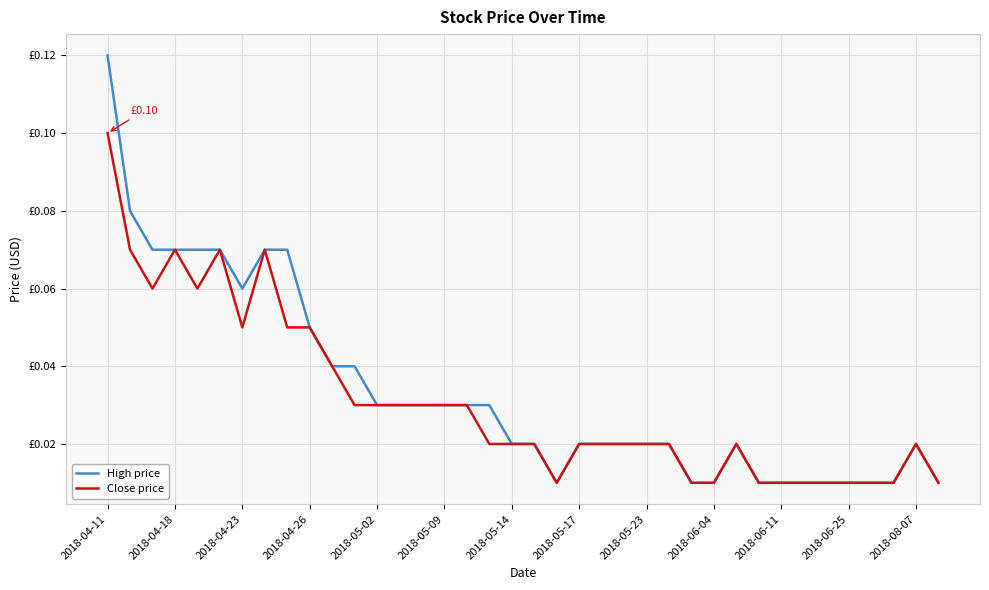

Does the chart have visible grid lines?

Yes